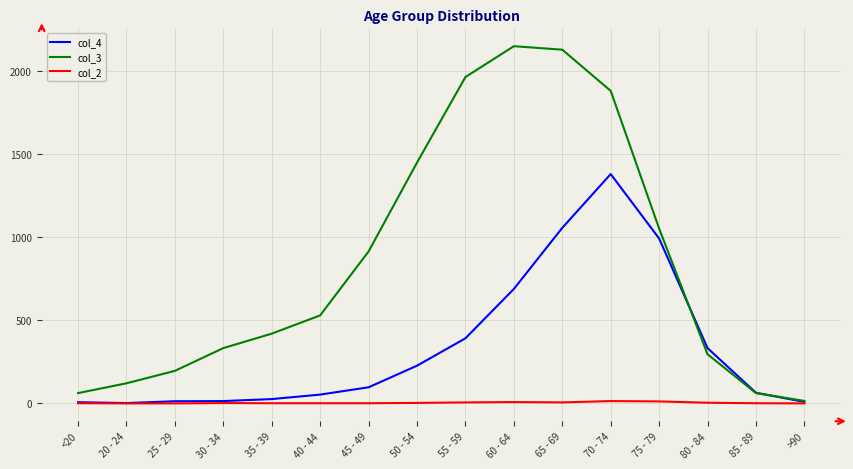

Which series has the widest spread of values?

col_3